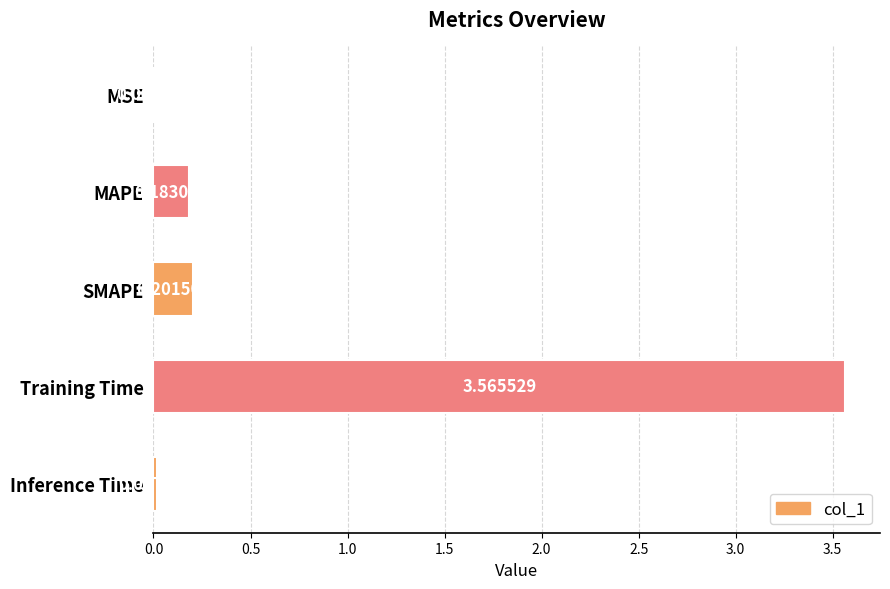

Which has a higher value, MSE or Inference Time?

Inference Time